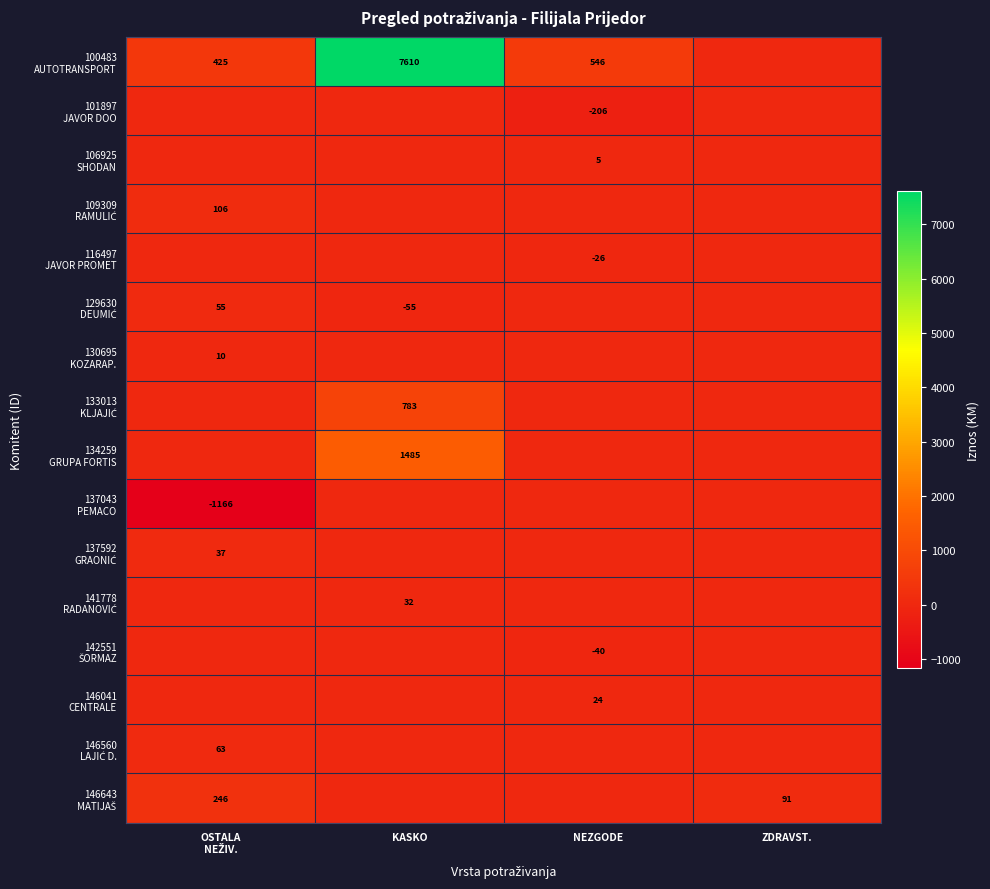

How many values in 101897 JAVOR DOO are below zero?

1